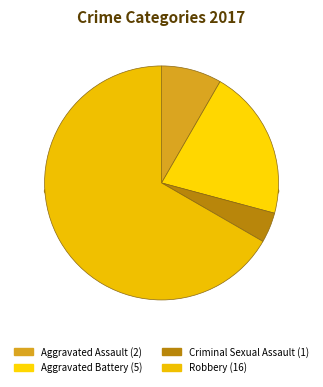

To the nearest percent, what is the difference between the Aggravated Battery and Criminal Sexual Assault slice percentages?

17%